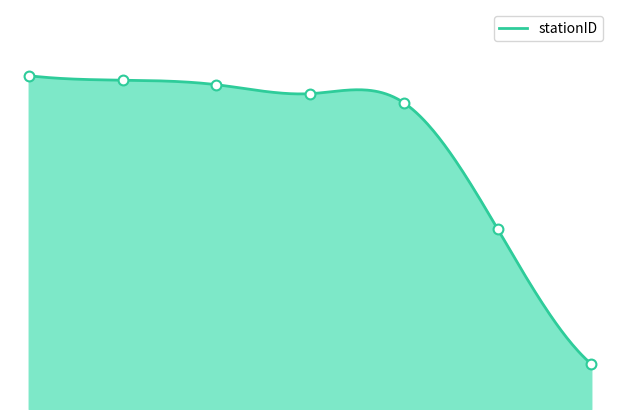

What is the change in value from 2 to 3?

-29